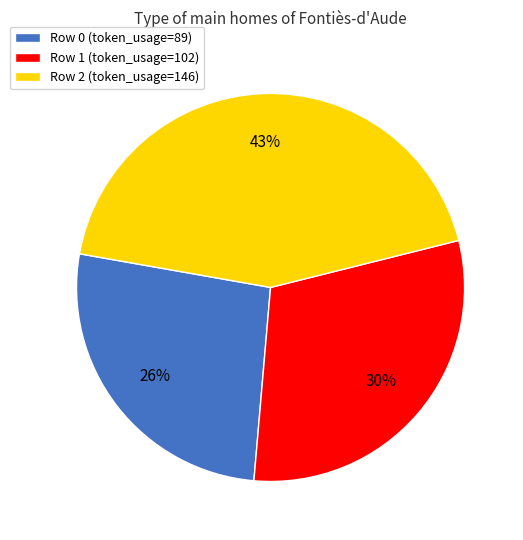

Is there any slice that represents more than half of the pie?

No